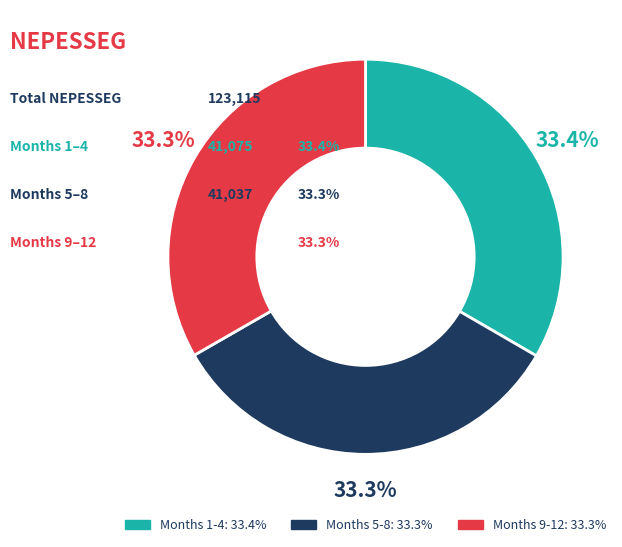

Is there any slice that represents more than half of the pie?

No